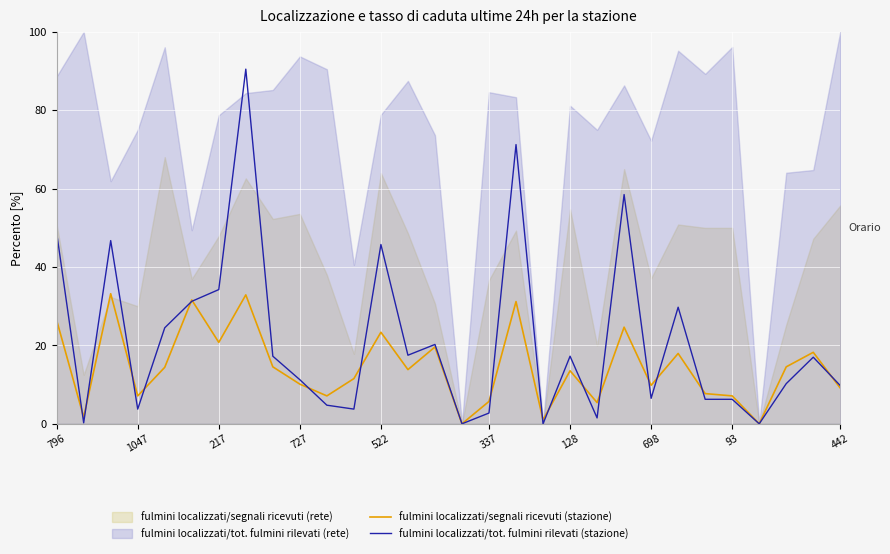

The fulmini localizzati/tot. fulmini rilevati (stazione) series shows 30.0 at 128. True or false?

False